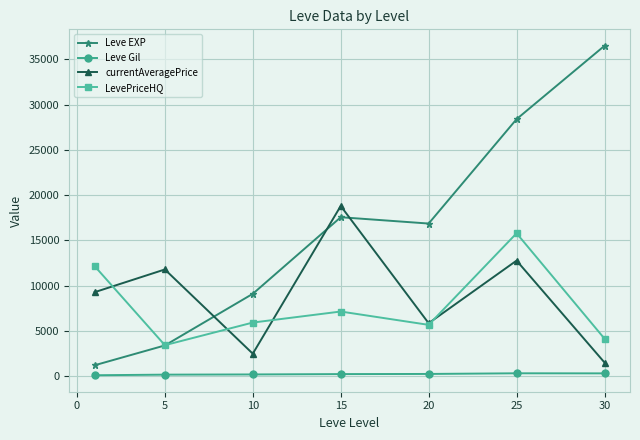

Which series has the largest total across all categories?

Leve EXP